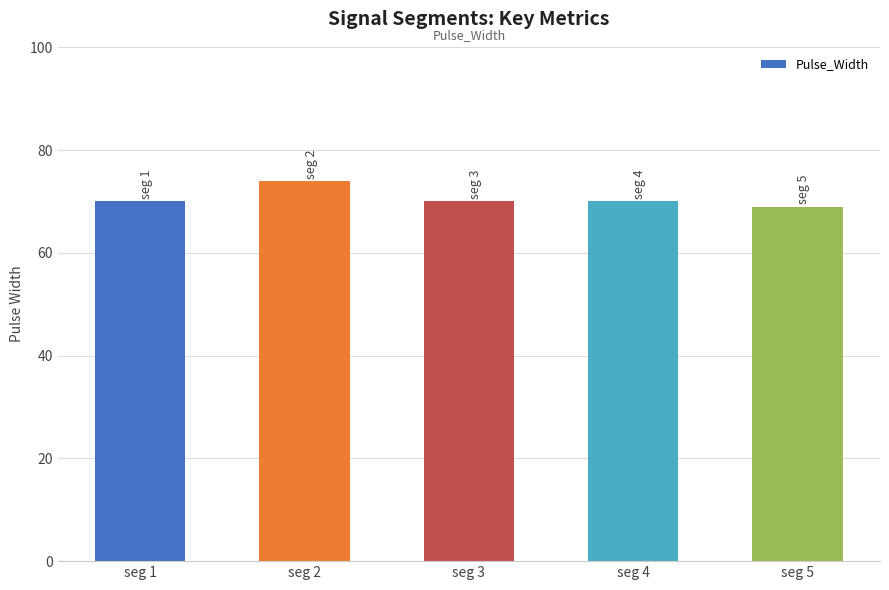

What is the value of the 1st bar from the left?

70